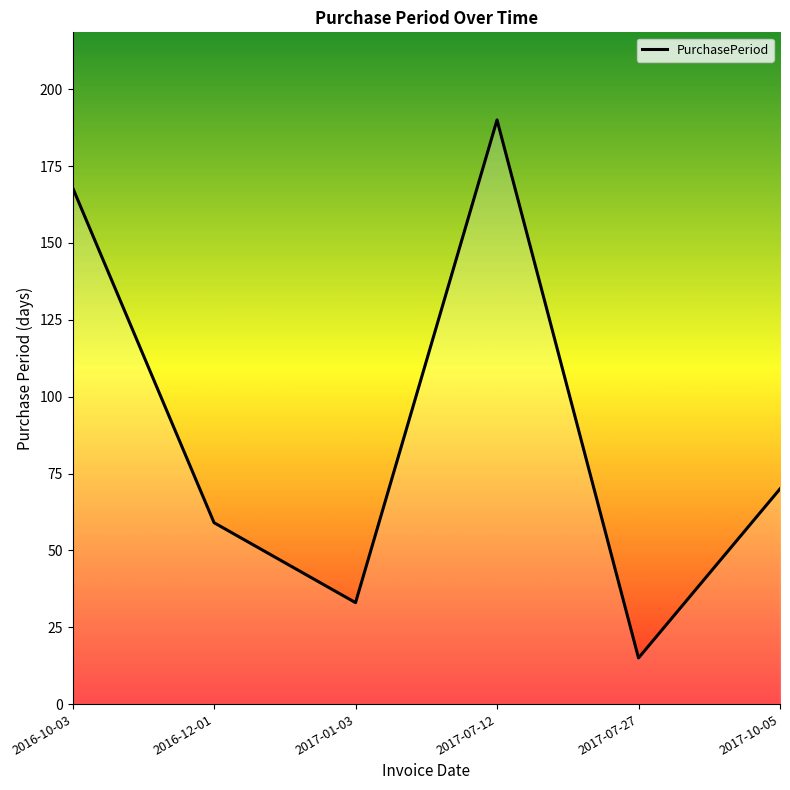

What is the average value?

89